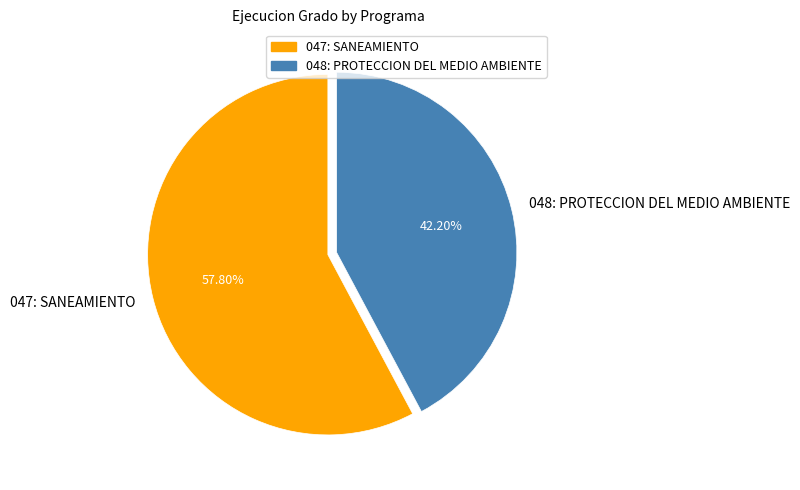

How many slices are in this pie chart?

2